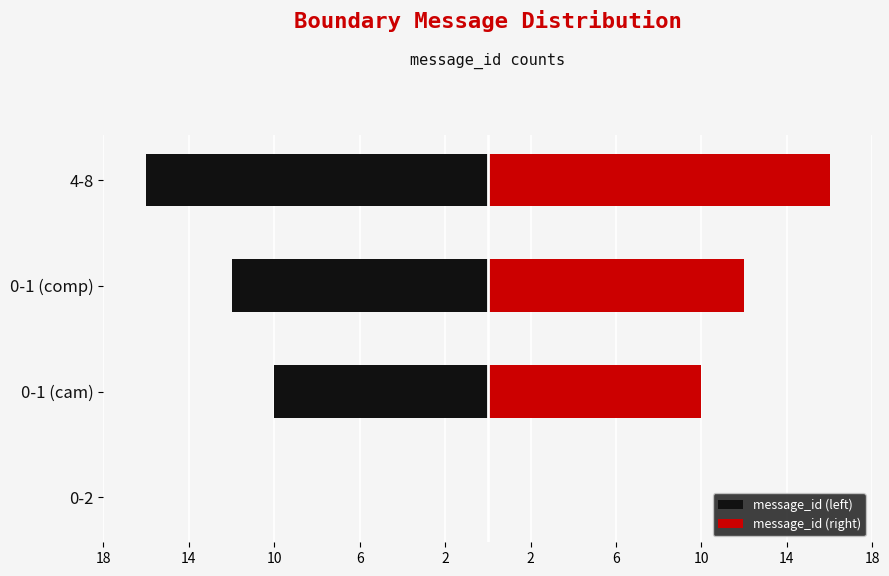

What is the spread (max minus min) of values at 4-8?

32